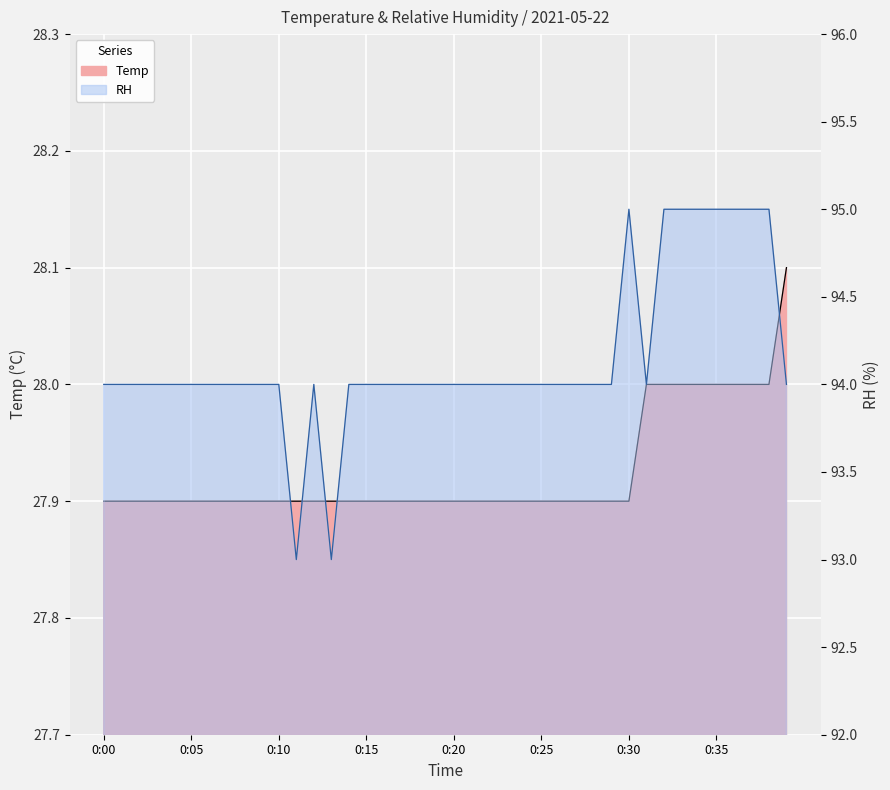

What value does the Temp series have at 0:20?

27.9